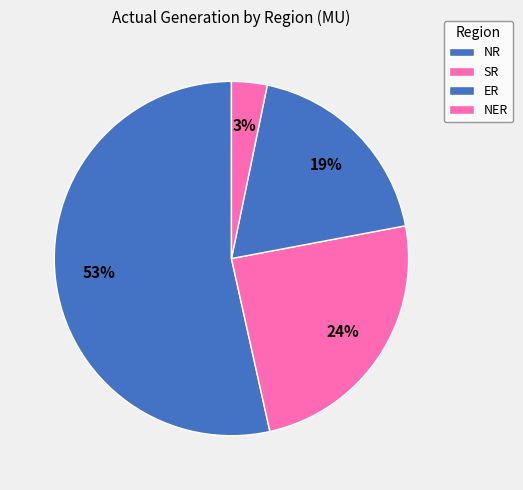

True or false: SR accounts for 12% of the total.

False